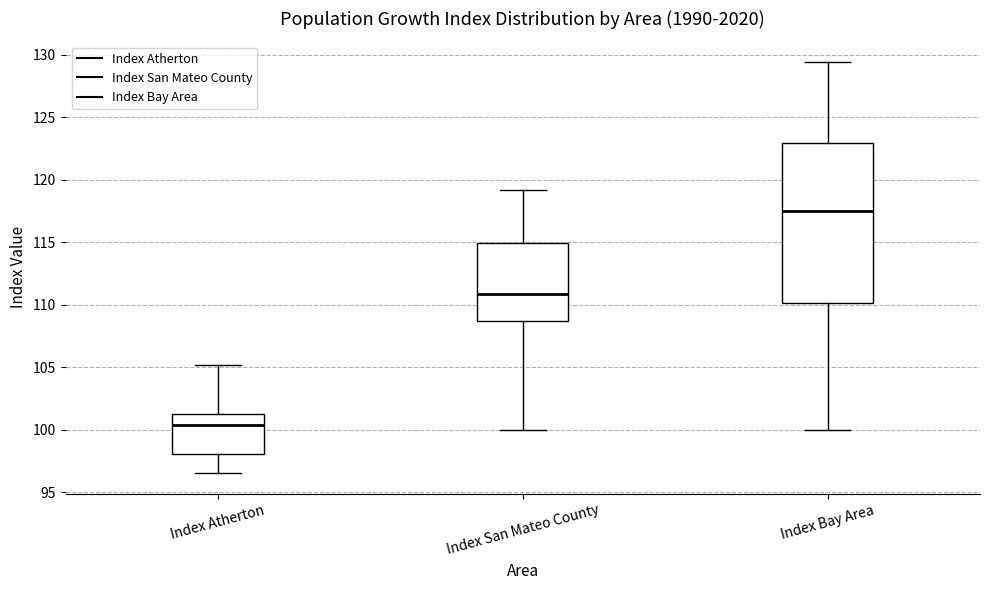

Reading left to right, read every box against the y-axis: the position of its median line, the range the box covers, and the ends of its whiskers. The values are not printed on the chart, so give them approximately, as read against the axis.

Index Atherton: median 100.5, box 98.0 to 101.0, whiskers 96.5 to 105.0
Index San Mateo County: median 111.0, box 108.5 to 115.0, whiskers 100.0 to 119.0
Index Bay Area: median 117.5, box 110.0 to 123.0, whiskers 100.0 to 129.5